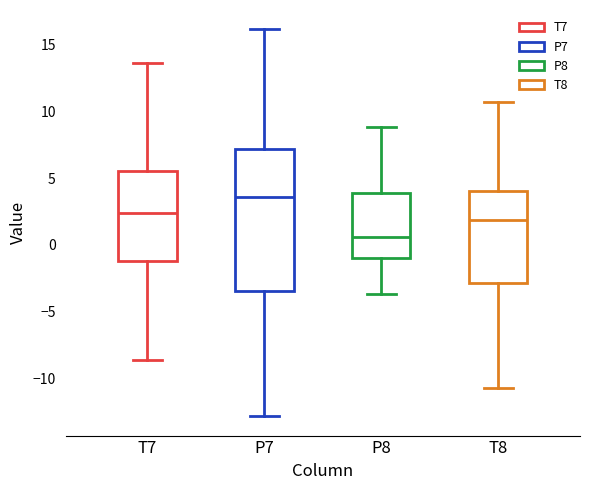

Reading left to right, transcribe this box plot: for each box, give where its median line is, the range the box spans, and where its two whiskers end, as read against the y-axis. The values are not printed on the chart, so give them approximately, as read against the axis.

T7: median 2.5, box -1.0 to 5.5, whiskers -8.5 to 13.5
P7: median 3.5, box -3.5 to 7.0, whiskers -13.0 to 16.0
P8: median 0.5, box -1.0 to 4.0, whiskers -3.5 to 9.0
T8: median 2.0, box -3.0 to 4.0, whiskers -10.5 to 10.5